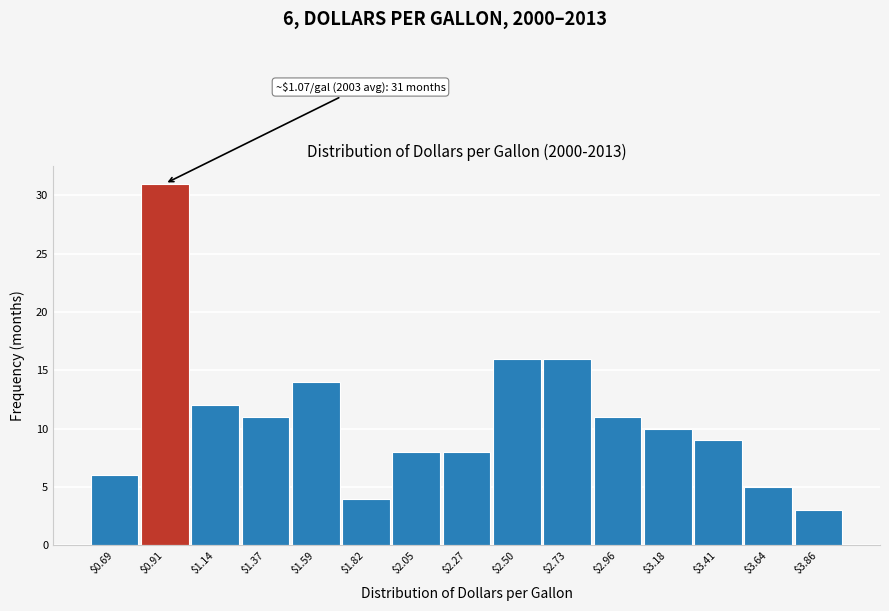

Reading right to left, list all the values displayed in this chart.

3	5	9	10	11	16	16	8	8	4	14	11	12	31	6